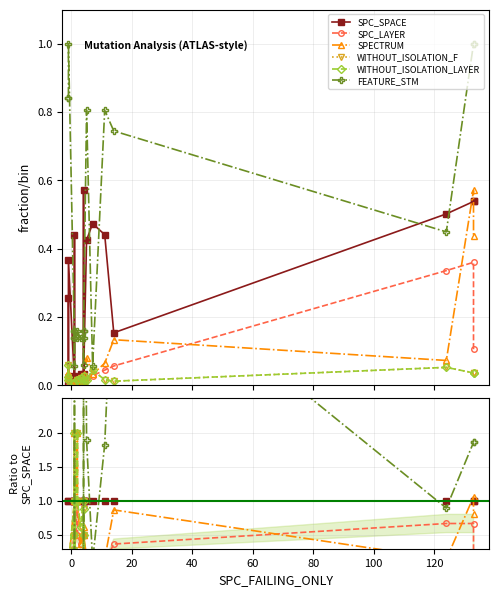

How many times do SPECTRUM and SPC_SPACE cross each other?

5